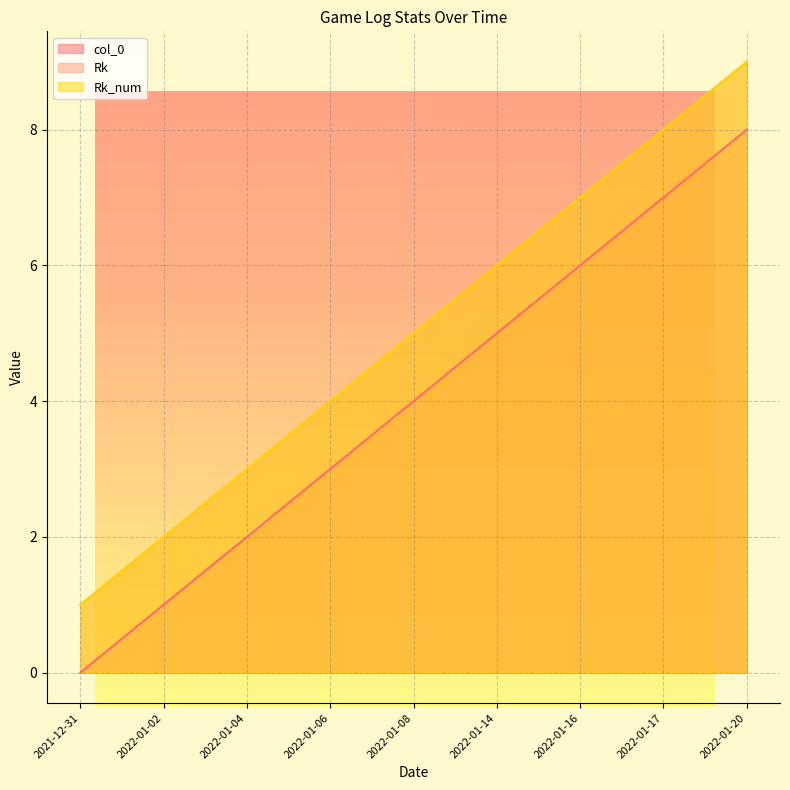

What position from the left is 2022-01-04?

3